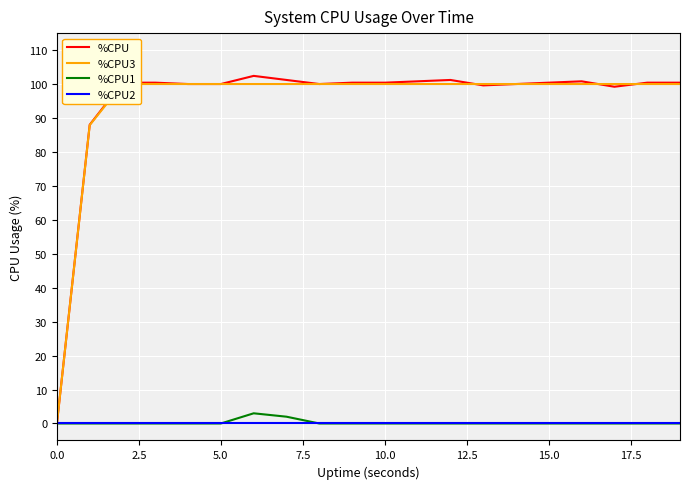

Does the chart display data point markers on the line(s)?

No